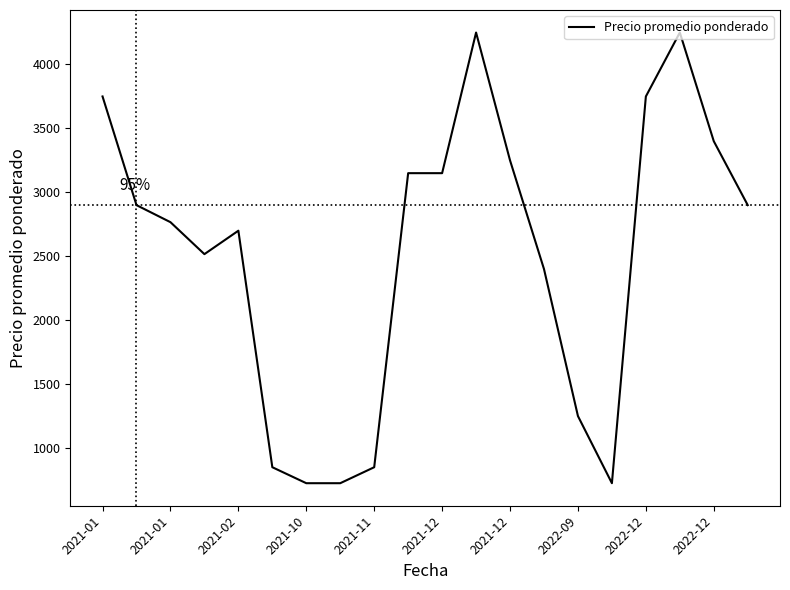

What is the difference between the second highest and second lowest values?

3525.0